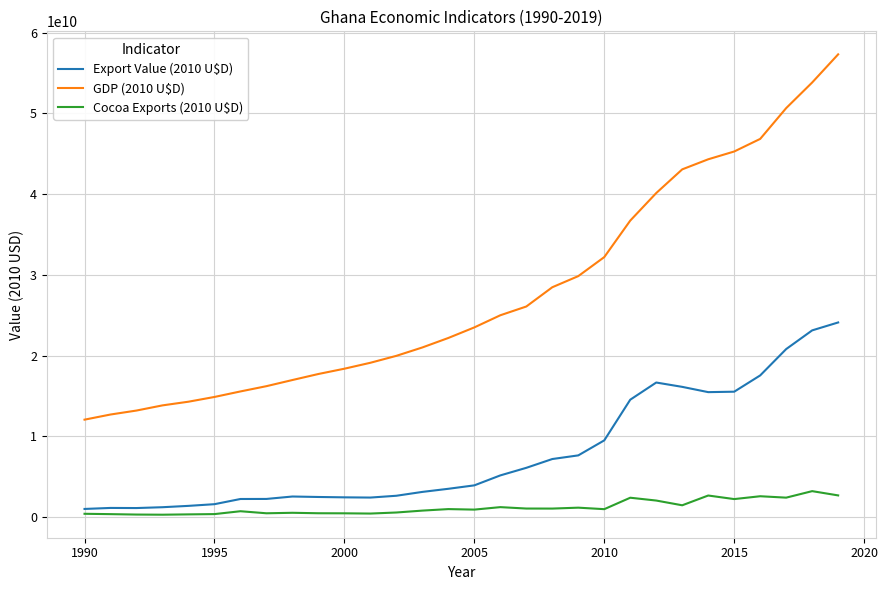

True or false: GDP (2010 U$D) and Cocoa Exports (2010 U$D) cross at least once.

False